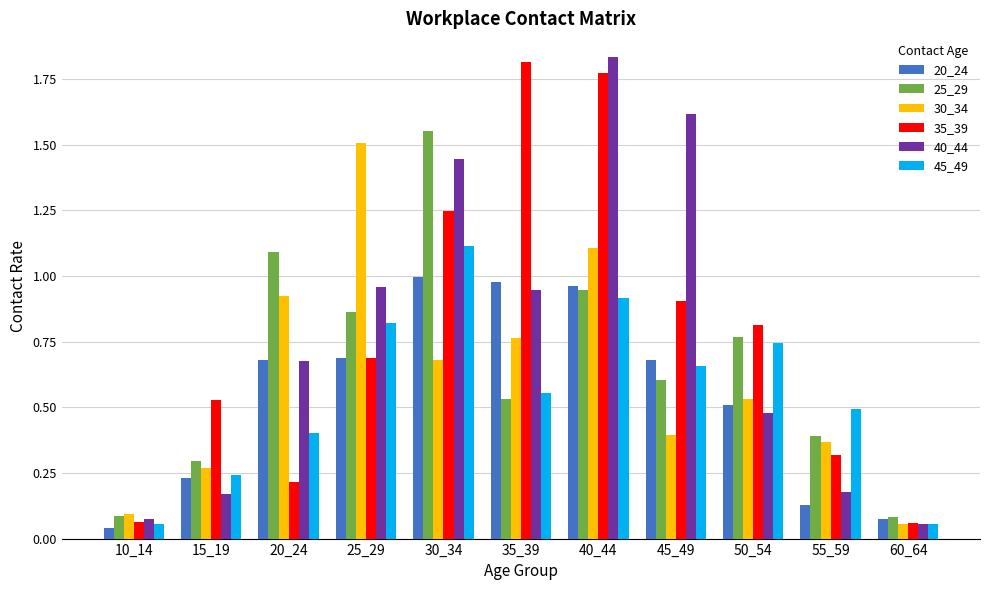

At which category does the chart reach its peak across all series?

40_44